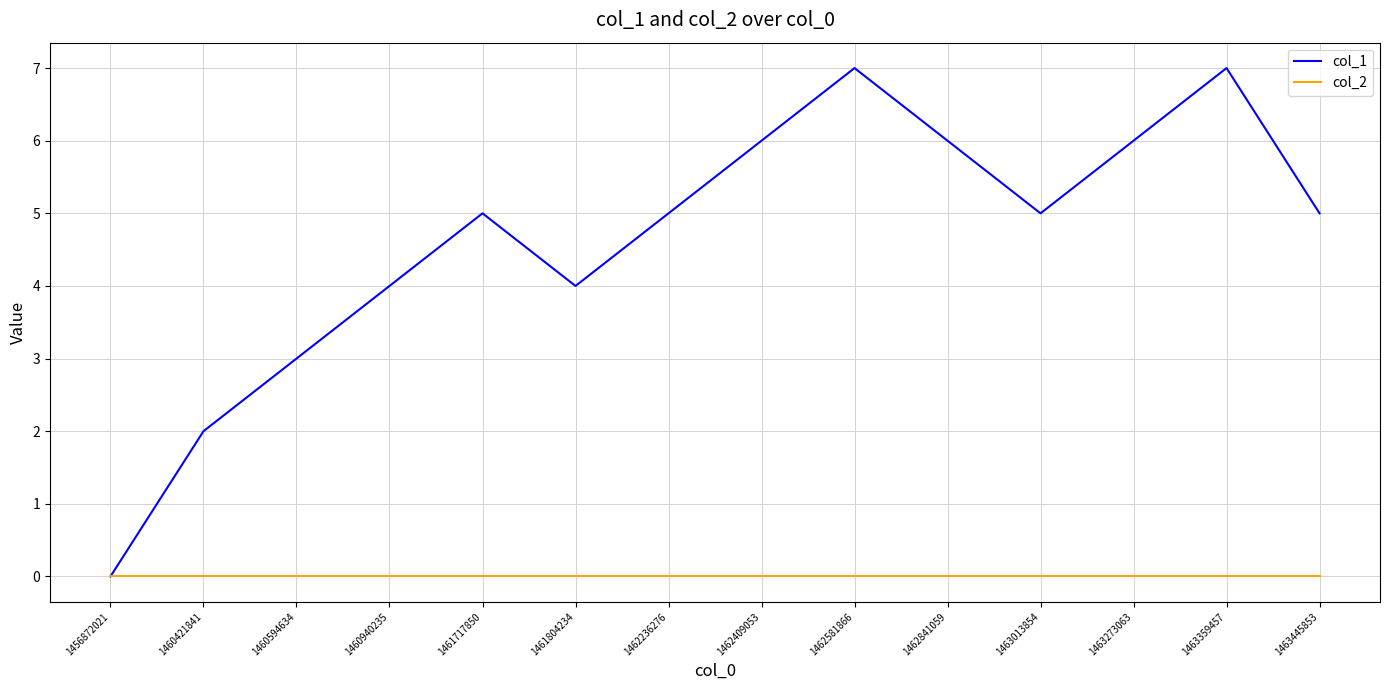

The col_2 series shows 0 at 1463273063. True or false?

True